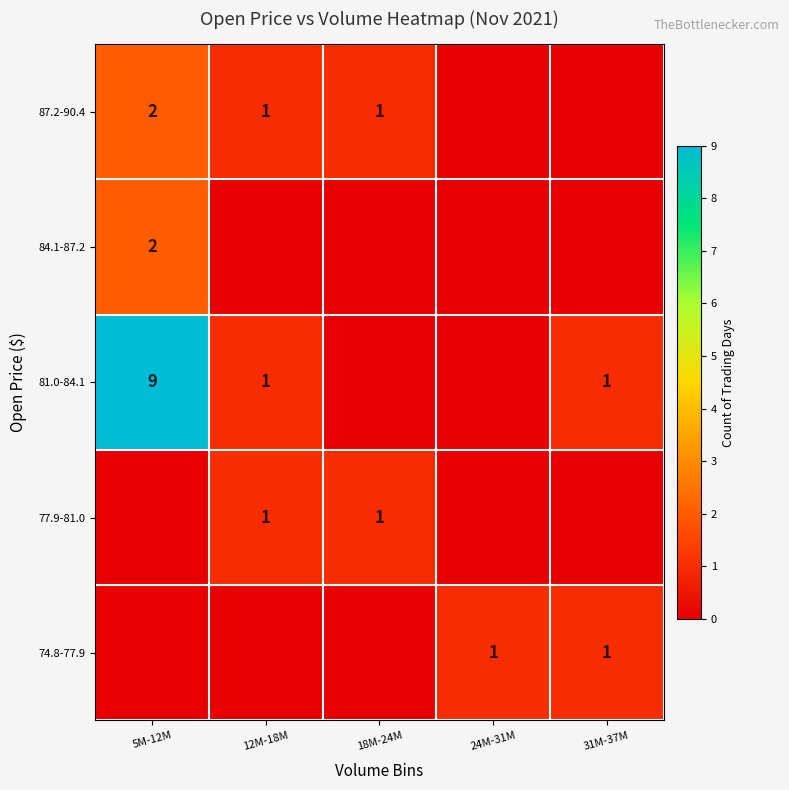

What is the difference between the highest and lowest values at 18M-24M?

1